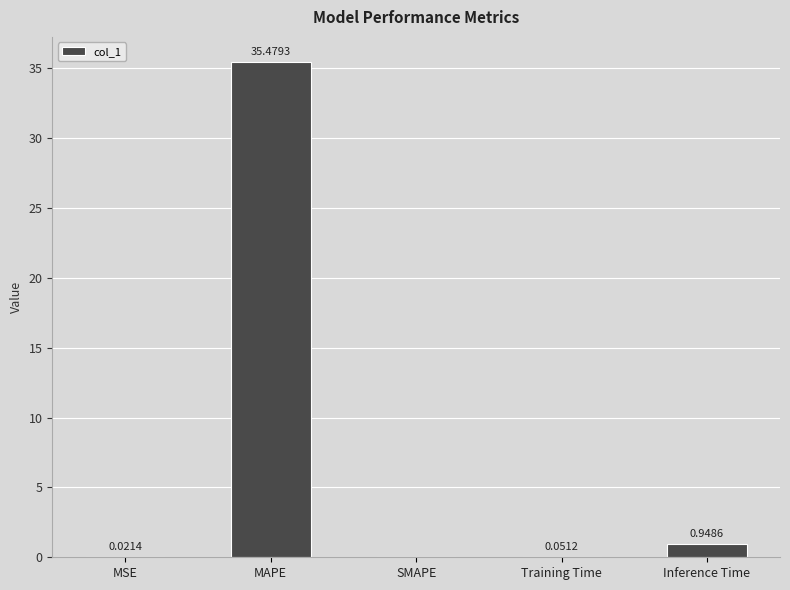

Which has a higher value, MSE or Training Time?

Training Time